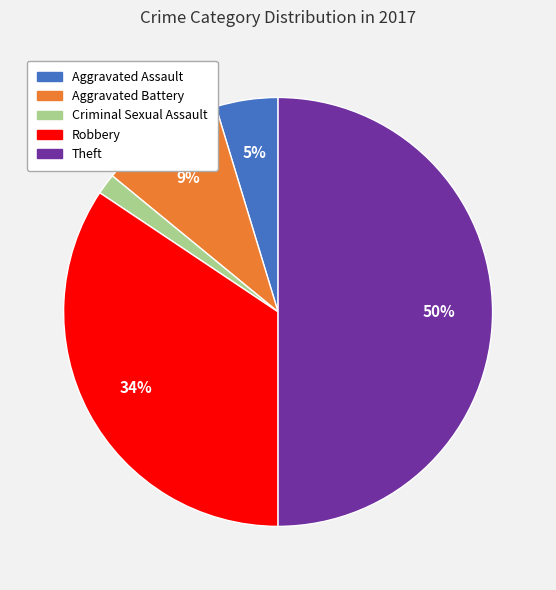

To the nearest percent, what is the average slice percentage?

20%